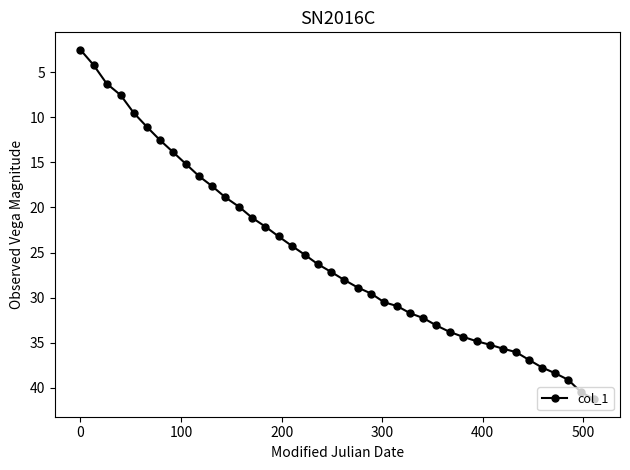

What is the value of the 33rd point from the left?

35.6